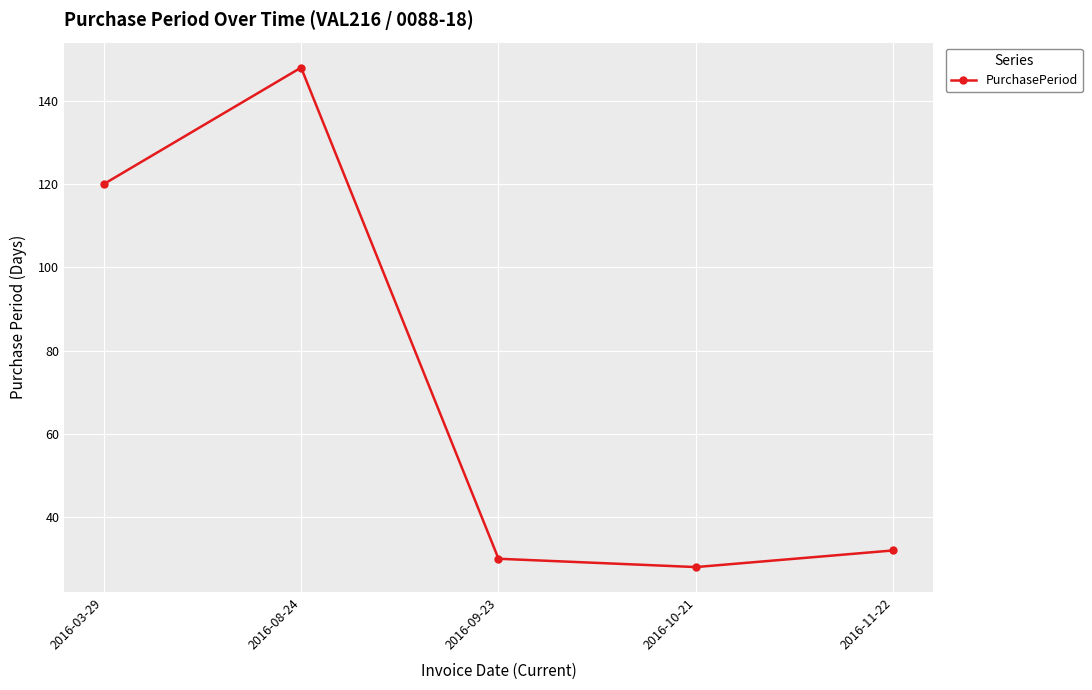

What is the value of the 4th point from the left?

28